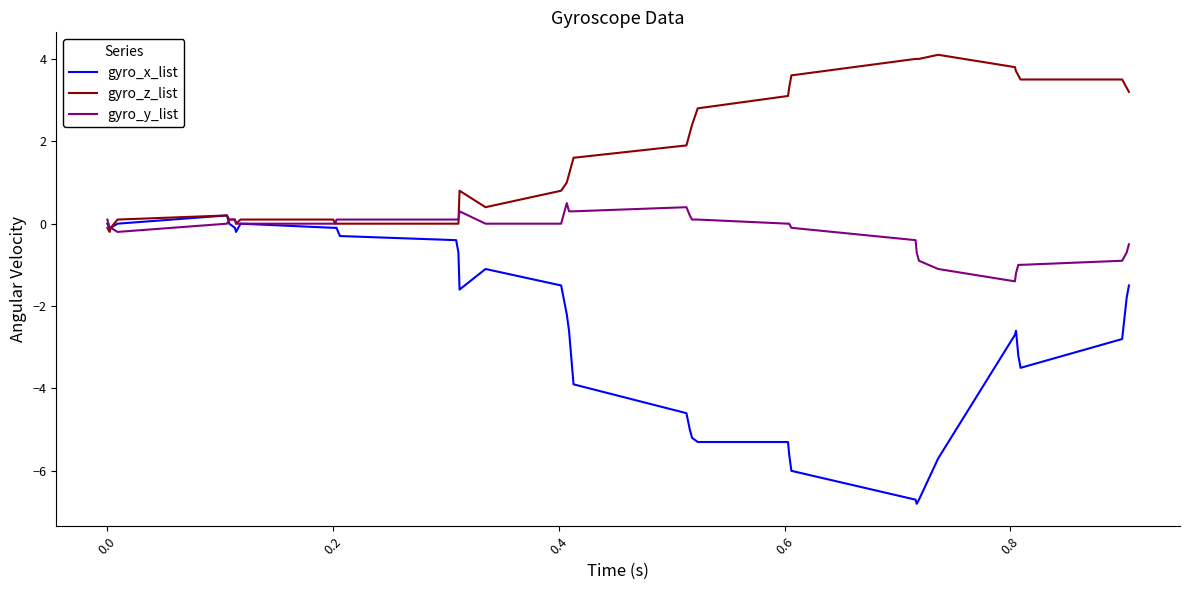

What is the lowest value of the gyro_y_list series?

-1.4